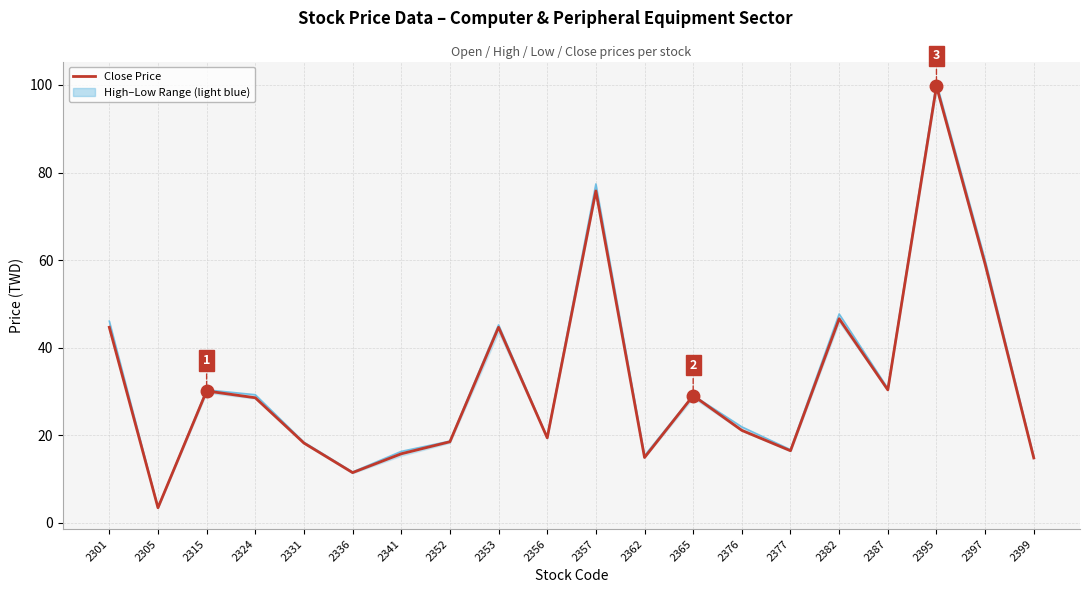

Count the number of data series in this chart.

2